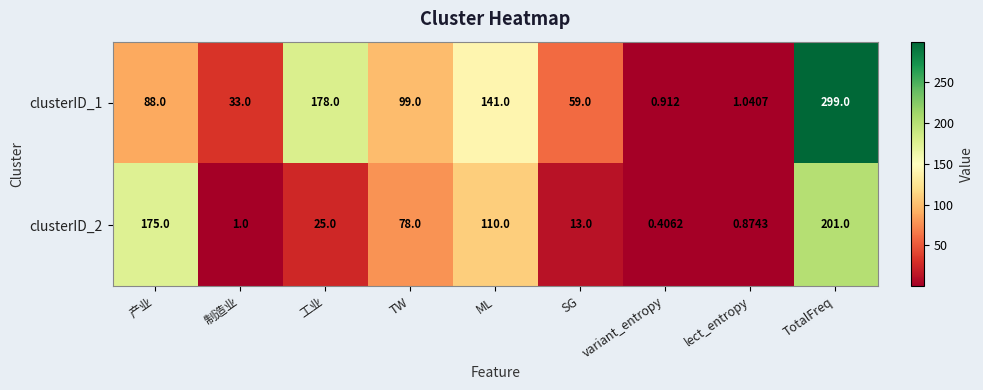

Which category has the highest value across all series?

TotalFreq